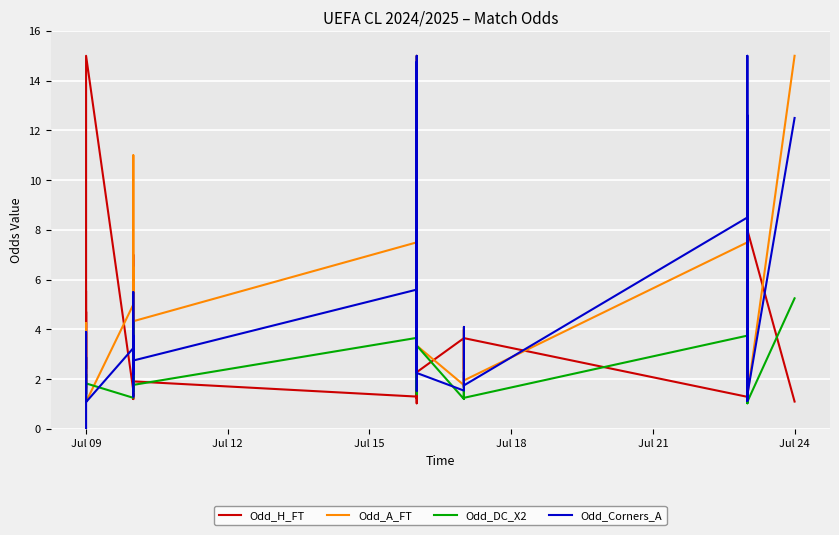

Rank the series by their average value, from lowest to highest.

Odd_DC_X2, Odd_H_FT, Odd_Corners_A, Odd_A_FT